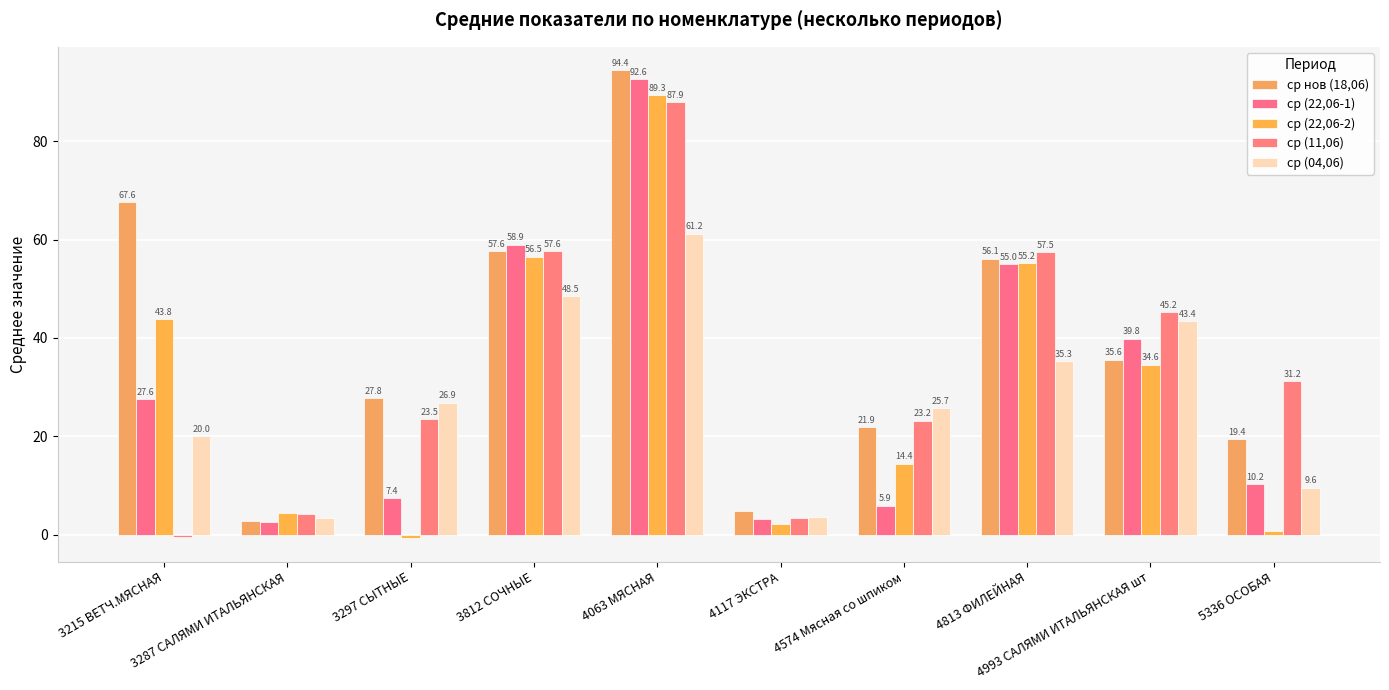

Reading left to right, transcribe all the data shown in this chart.

ср нов (18,06): 3215 ВЕТЧ.МЯСНАЯ=67.6	3287 САЛЯМИ ИТАЛЬЯНСКАЯ=2.9	3297 СЫТНЫЕ=27.8	3812 СОЧНЫЕ=57.6	4063 МЯСНАЯ=94.4	4117 ЭКСТРА=4.8	4574 Мясная со шпиком=21.9	4813 ФИЛЕЙНАЯ=56.1	4993 САЛЯМИ ИТАЛЬЯНСКАЯ шт=35.6	5336 ОСОБАЯ=19.4
ср (22,06-1): 3215 ВЕТЧ.МЯСНАЯ=27.6	3287 САЛЯМИ ИТАЛЬЯНСКАЯ=2.6	3297 СЫТНЫЕ=7.4	3812 СОЧНЫЕ=58.9	4063 МЯСНАЯ=92.6	4117 ЭКСТРА=3.3	4574 Мясная со шпиком=5.9	4813 ФИЛЕЙНАЯ=55.0	4993 САЛЯМИ ИТАЛЬЯНСКАЯ шт=39.8	5336 ОСОБАЯ=10.2
ср (22,06-2): 3215 ВЕТЧ.МЯСНАЯ=43.8	3287 САЛЯМИ ИТАЛЬЯНСКАЯ=4.4	3297 СЫТНЫЕ=-0.7	3812 СОЧНЫЕ=56.5	4063 МЯСНАЯ=89.3	4117 ЭКСТРА=2.3	4574 Мясная со шпиком=14.4	4813 ФИЛЕЙНАЯ=55.2	4993 САЛЯМИ ИТАЛЬЯНСКАЯ шт=34.6	5336 ОСОБАЯ=0.8
ср (11,06): 3215 ВЕТЧ.МЯСНАЯ=-0.4	3287 САЛЯМИ ИТАЛЬЯНСКАЯ=4.3	3297 СЫТНЫЕ=23.5	3812 СОЧНЫЕ=57.6	4063 МЯСНАЯ=87.9	4117 ЭКСТРА=3.5	4574 Мясная со шпиком=23.2	4813 ФИЛЕЙНАЯ=57.5	4993 САЛЯМИ ИТАЛЬЯНСКАЯ шт=45.2	5336 ОСОБАЯ=31.2
ср (04,06): 3215 ВЕТЧ.МЯСНАЯ=20.0	3287 САЛЯМИ ИТАЛЬЯНСКАЯ=3.4	3297 СЫТНЫЕ=26.9	3812 СОЧНЫЕ=48.5	4063 МЯСНАЯ=61.2	4117 ЭКСТРА=3.7	4574 Мясная со шпиком=25.7	4813 ФИЛЕЙНАЯ=35.3	4993 САЛЯМИ ИТАЛЬЯНСКАЯ шт=43.4	5336 ОСОБАЯ=9.6